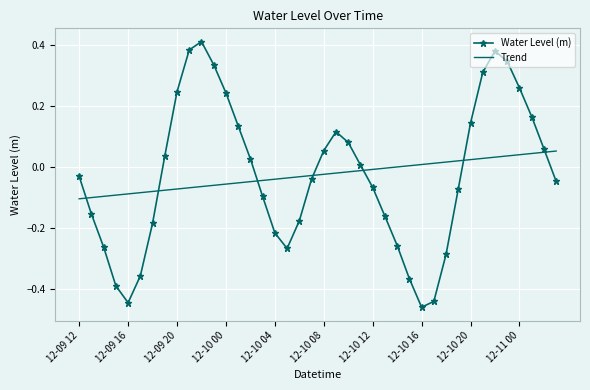

True or false: Water Level (m) and Trend intersect in this chart.

True